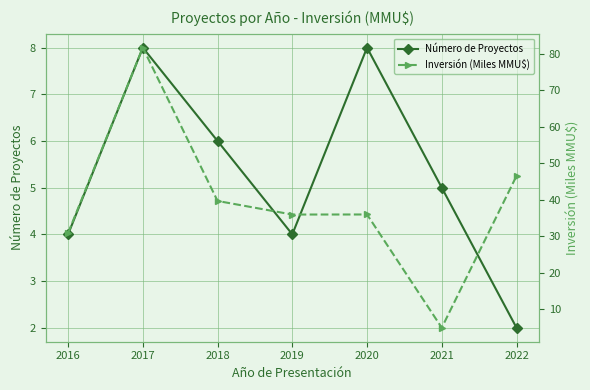

Is this an area chart (filled region under the line)?

No